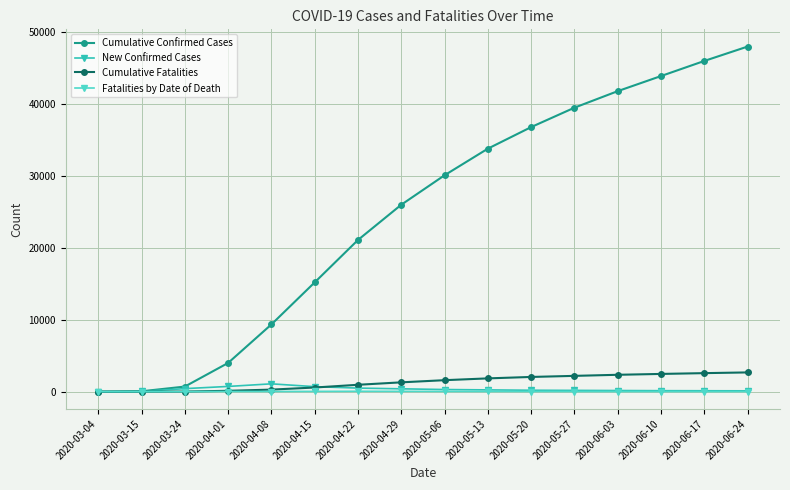

What is the highest value of the Cumulative Confirmed Cases series?

48000